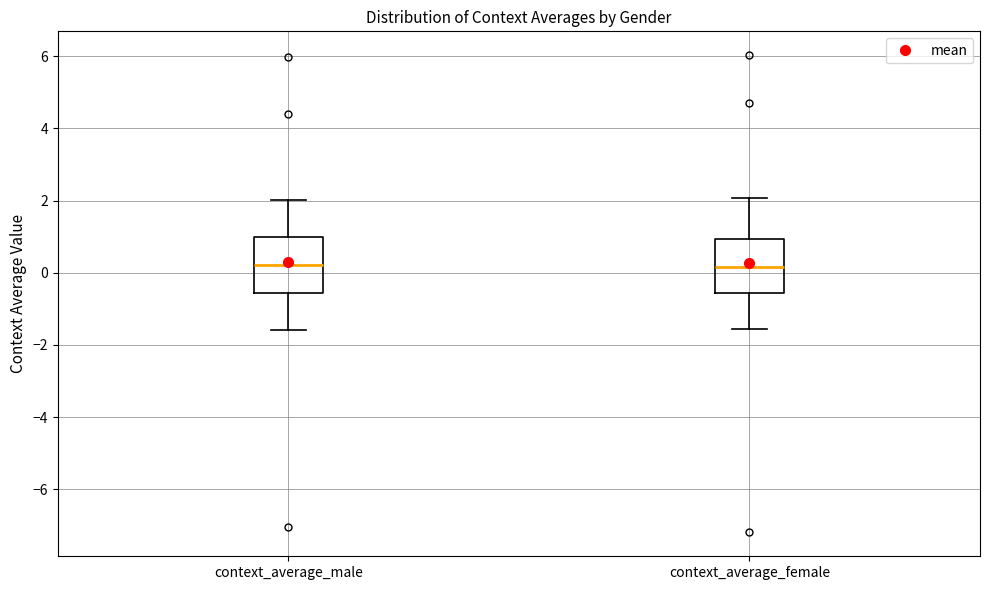

Reading left to right, transcribe this box plot: for each box, give where its median line is, the range the box spans, and where its two whiskers end, as read against the y-axis. The values are not printed on the chart, so give them approximately, as read against the axis.

context_average_male: median 0.2, box -0.6 to 1.0, whiskers -1.6 to 2.0
context_average_female: median 0.2, box -0.6 to 1.0, whiskers -1.6 to 2.0